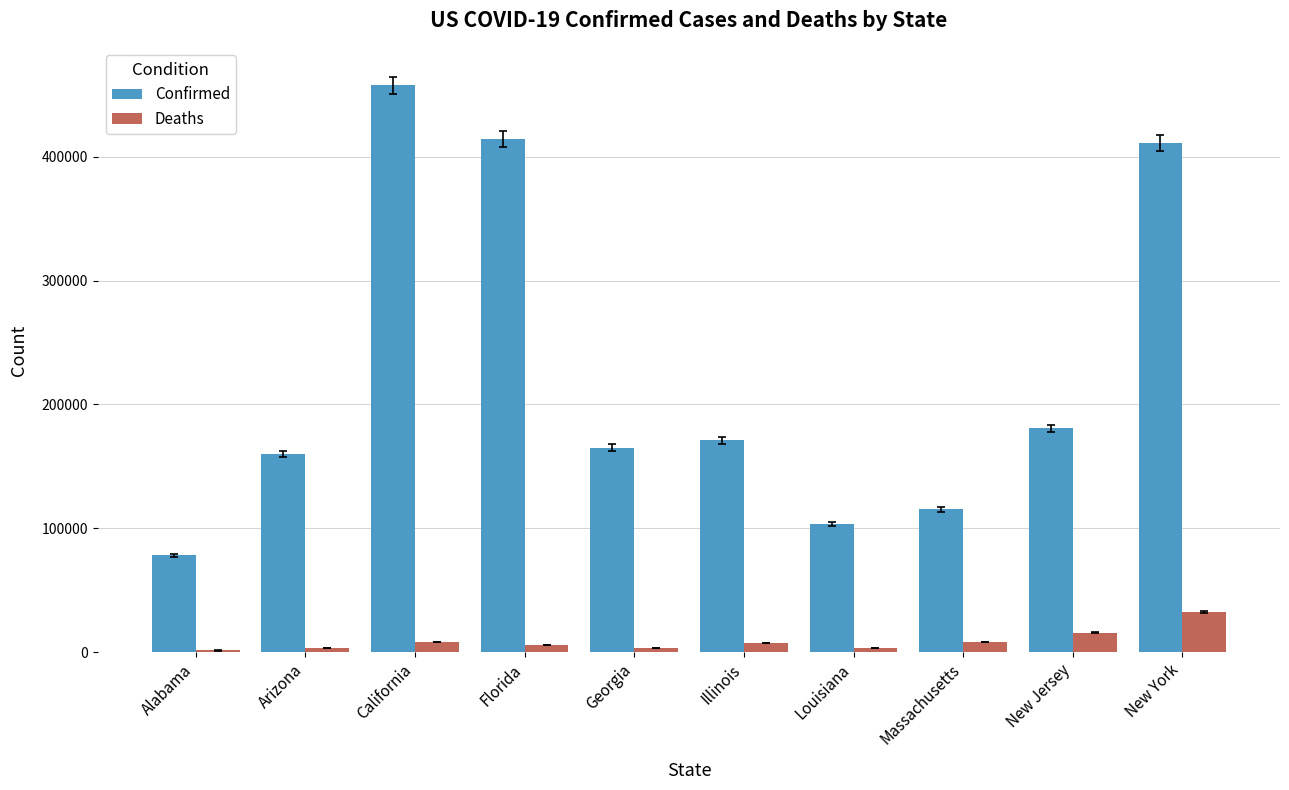

Which category has the highest value across all series?

California